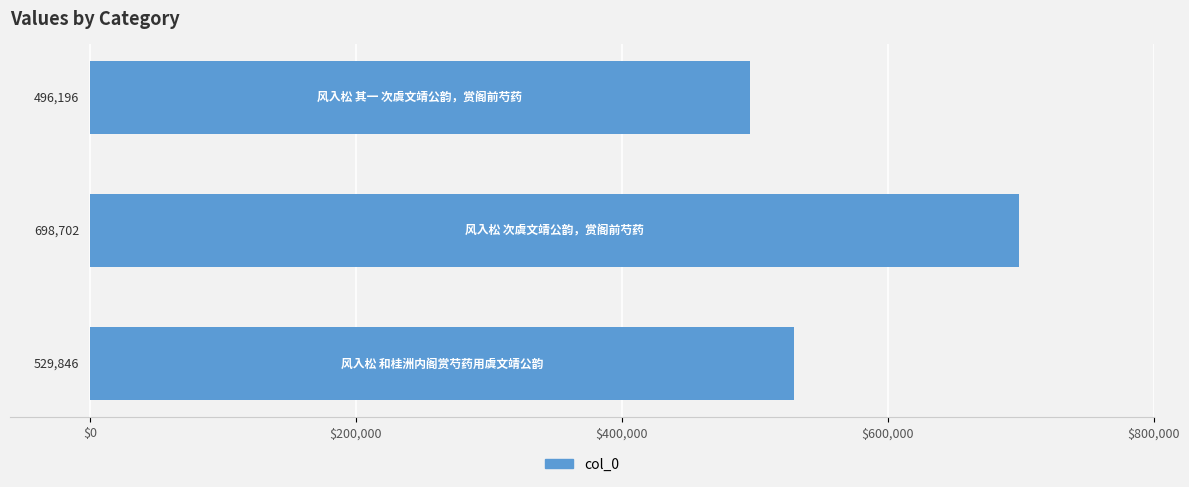

What is the sum of all values?

1724744